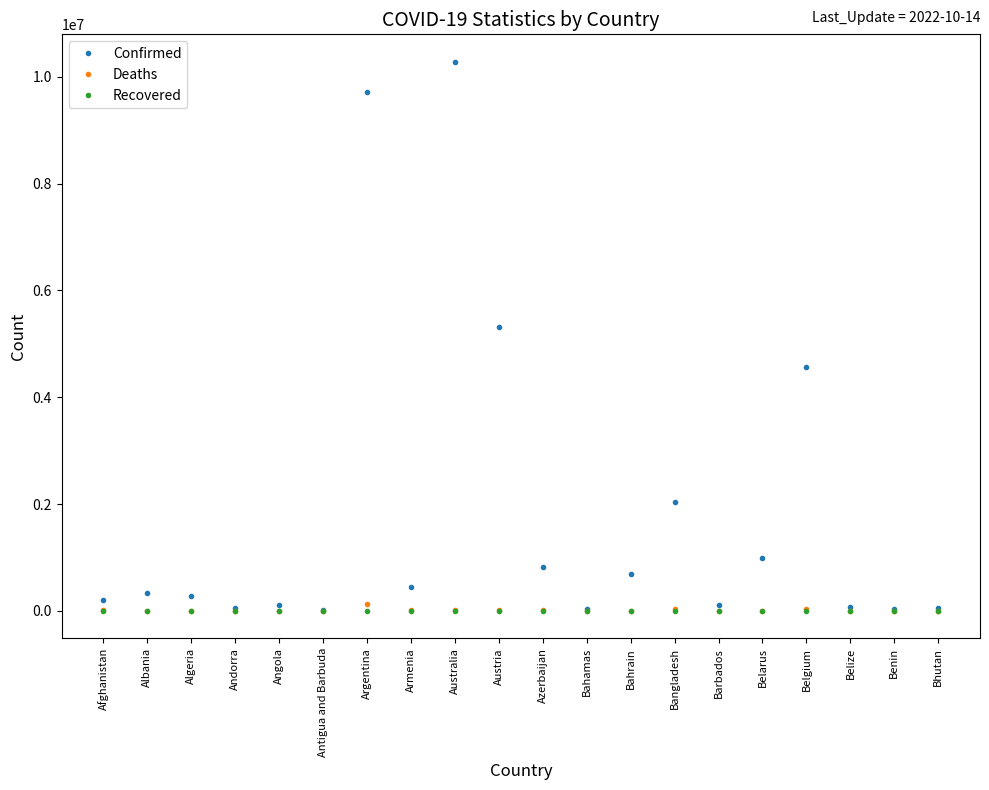

Read the Confirmed value at Algeria.

270722